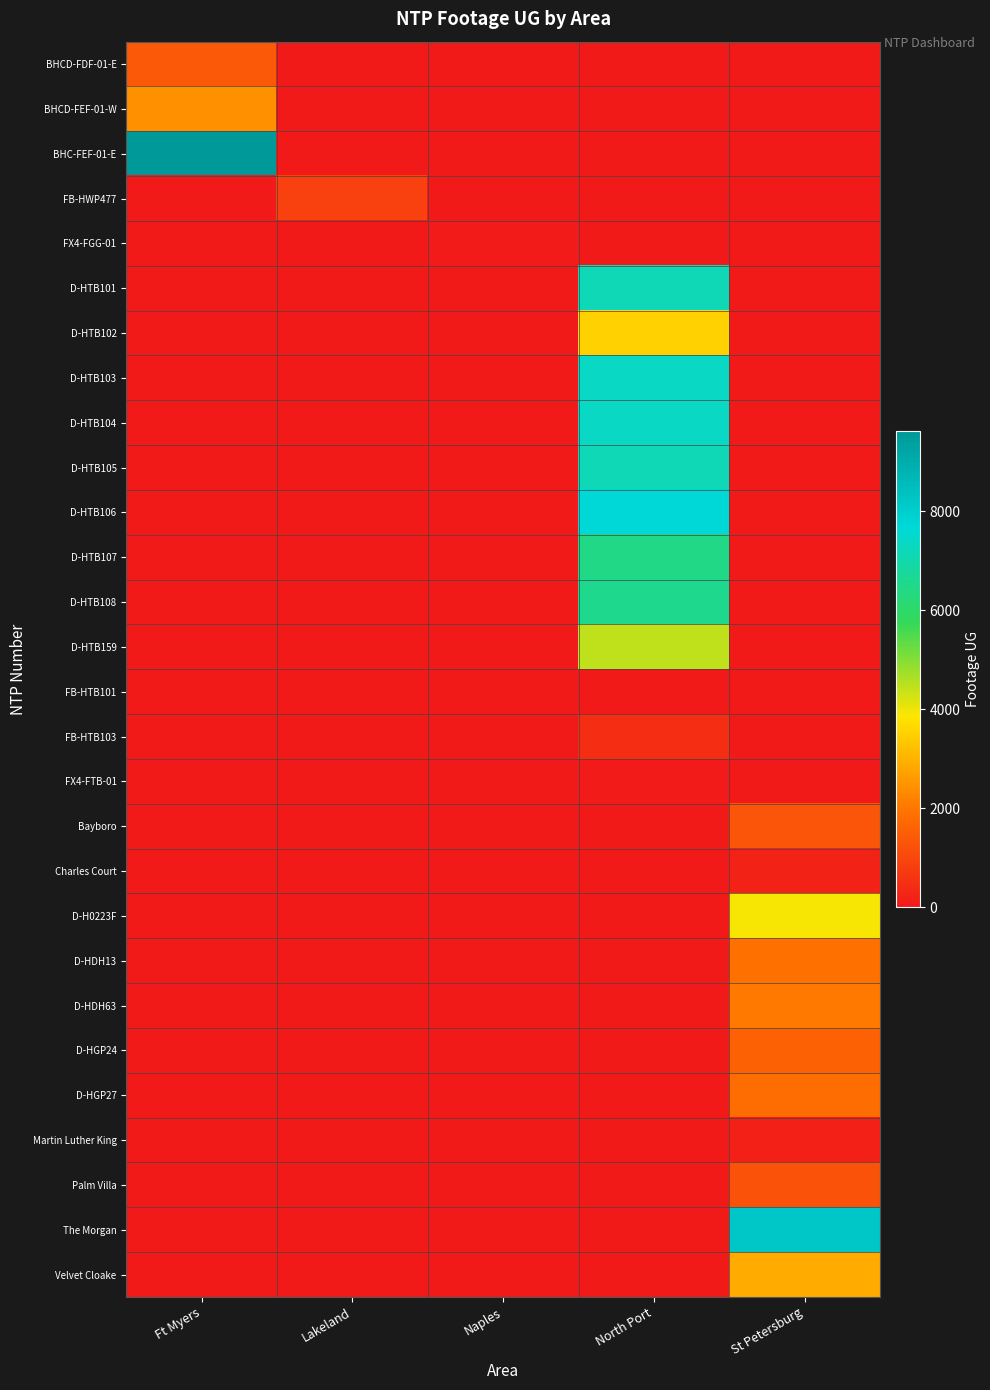

How many distinct data groups are displayed?

28